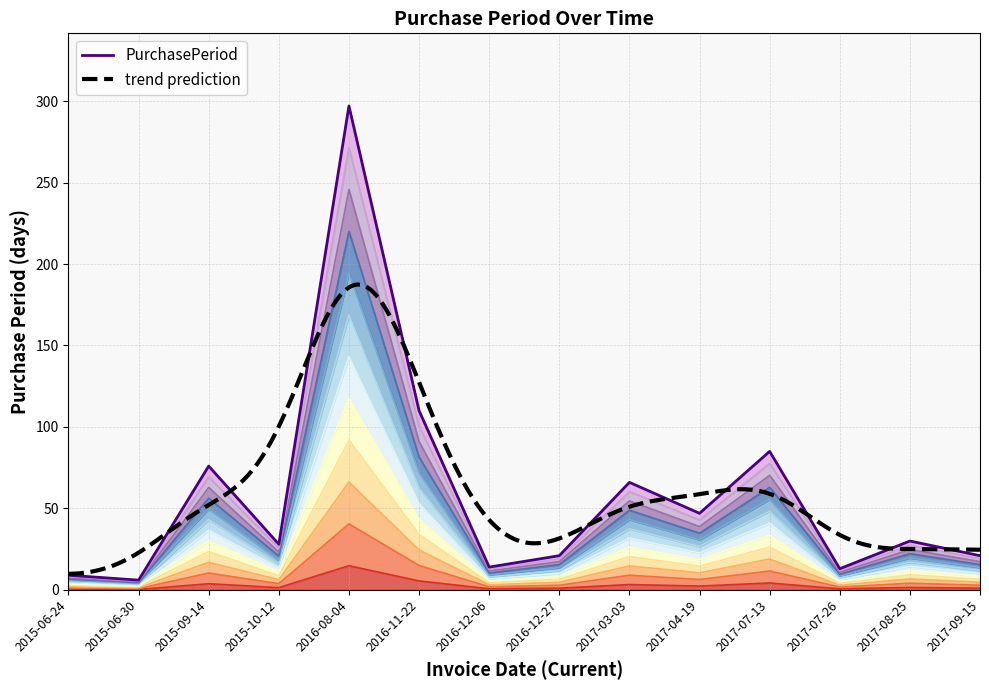

The value at 2017-07-26 is 0.7. True or false?

True